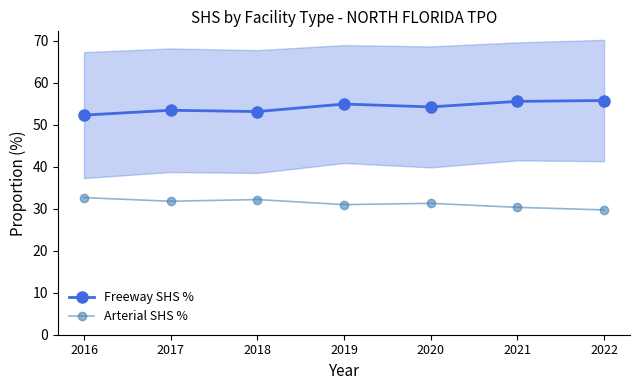

The value of Freeway SHS % at 2017 is 15.6. True or false?

False